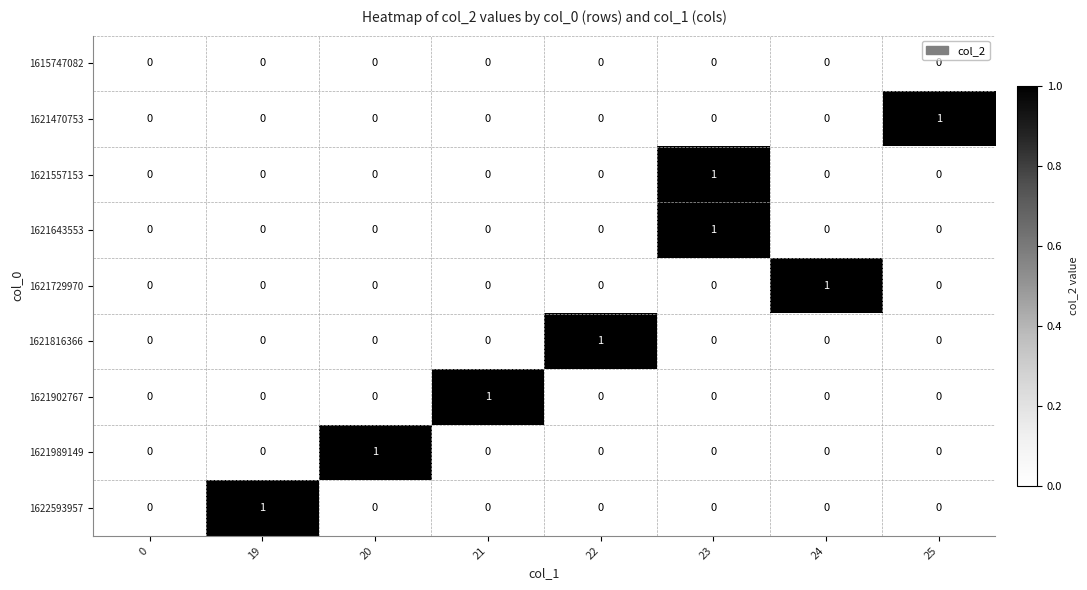

The value of 1621557153 at 22 is 0. True or false?

True